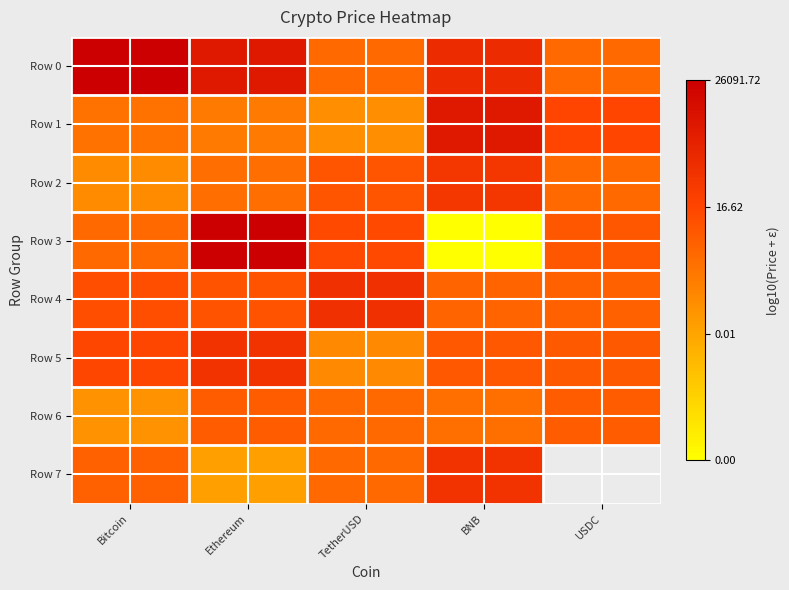

How many values in Row 7 are above zero?

3